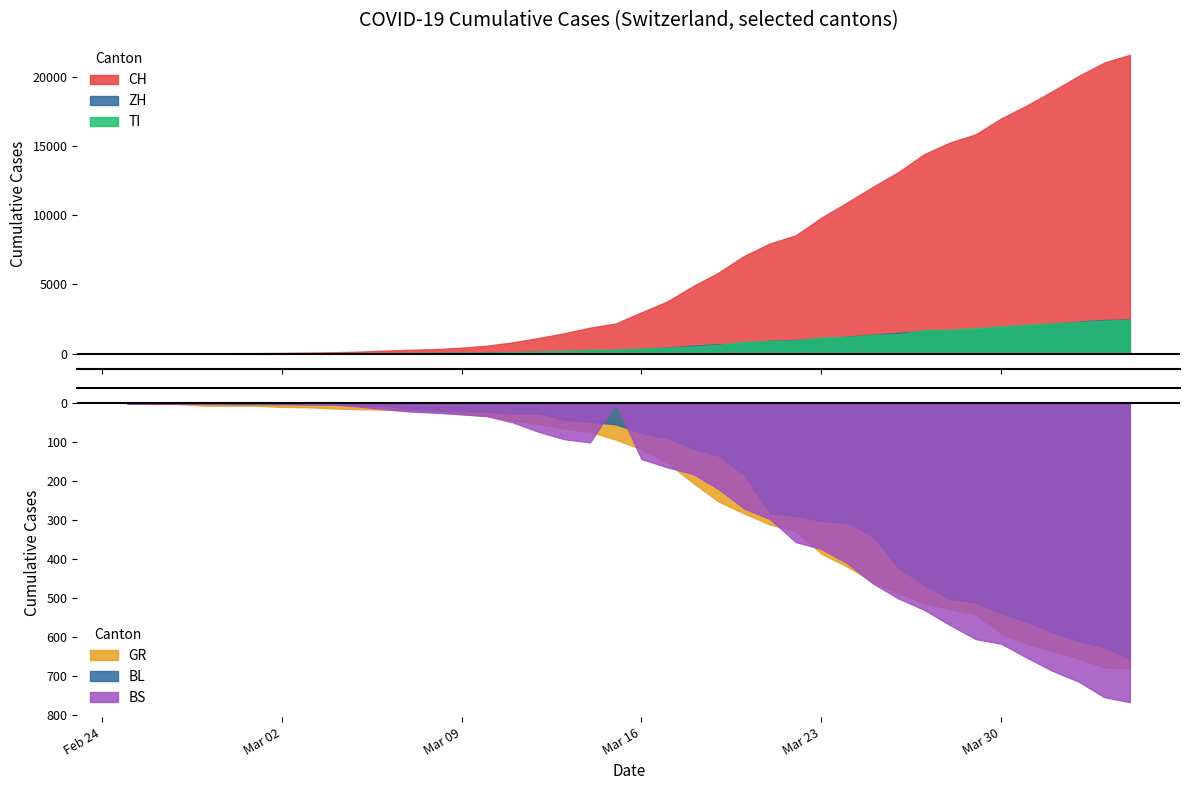

True or false: GR has a value of 798 at 29.

False